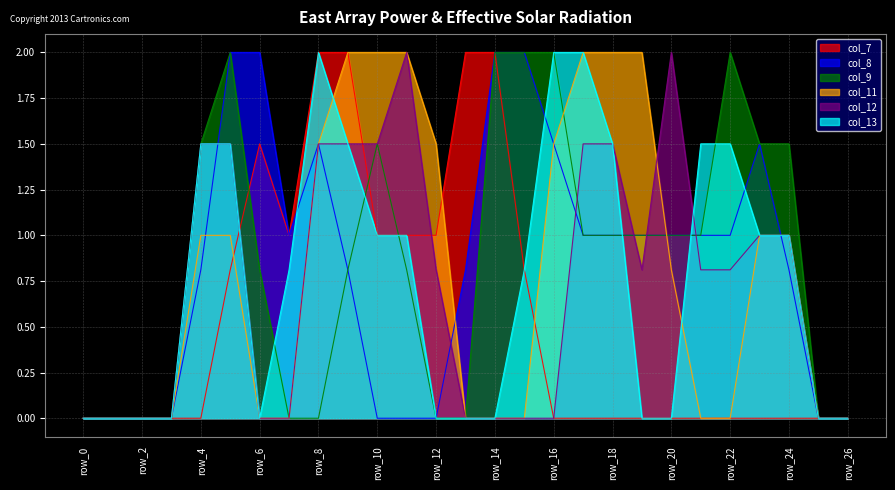

How many lines are shown in the chart?

6